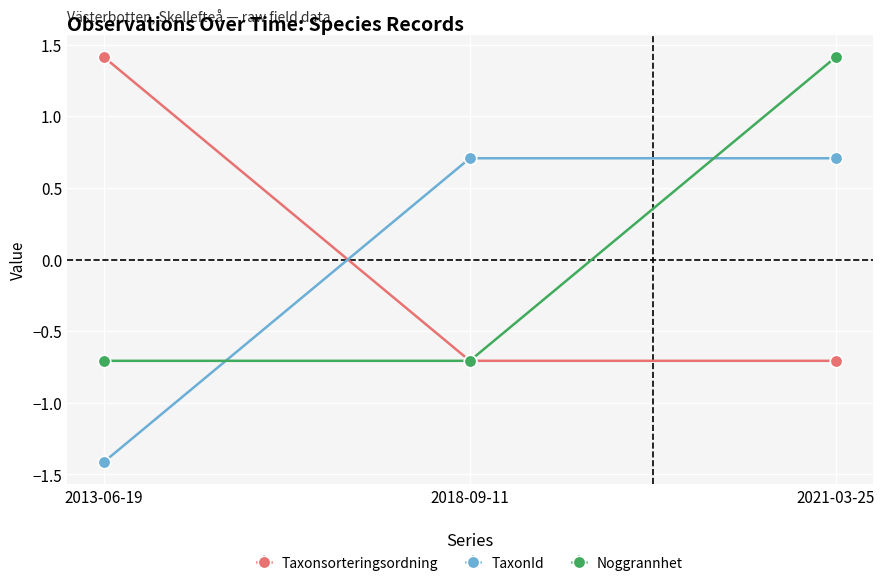

What position from the left is 2018-09-11?

2